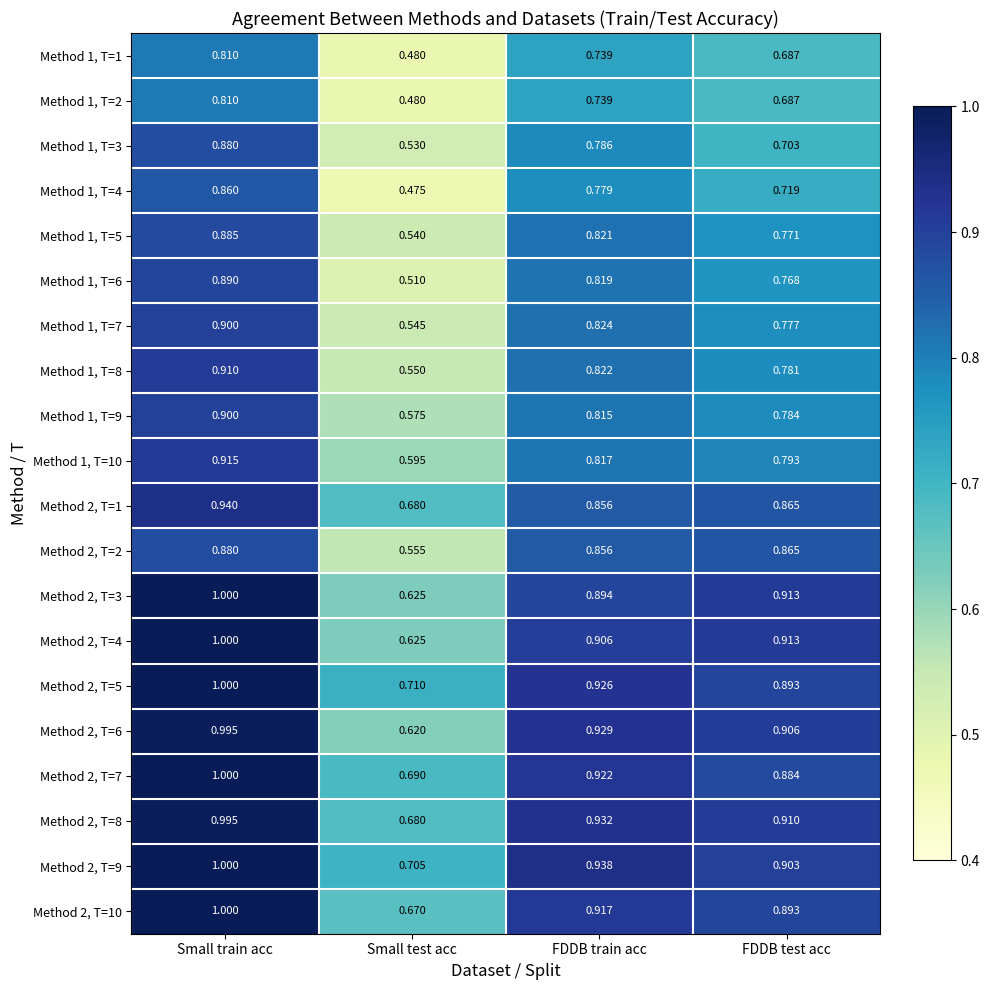

What is the greatest value displayed?

1.0